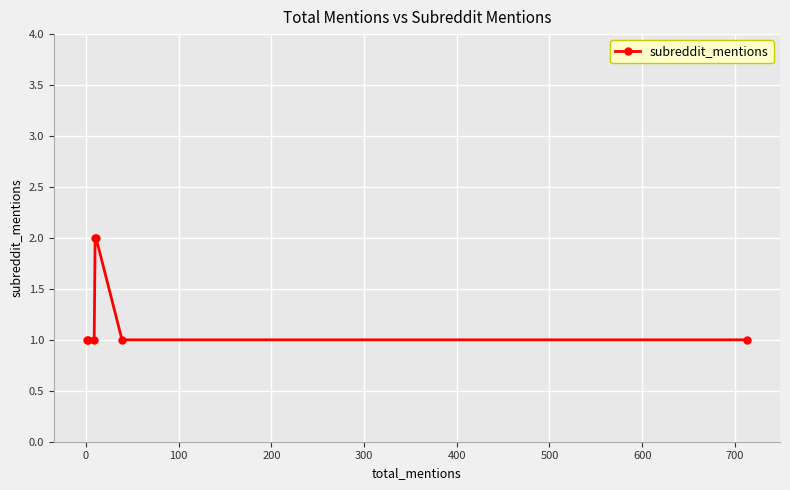

How many categories are shown in the chart?

7